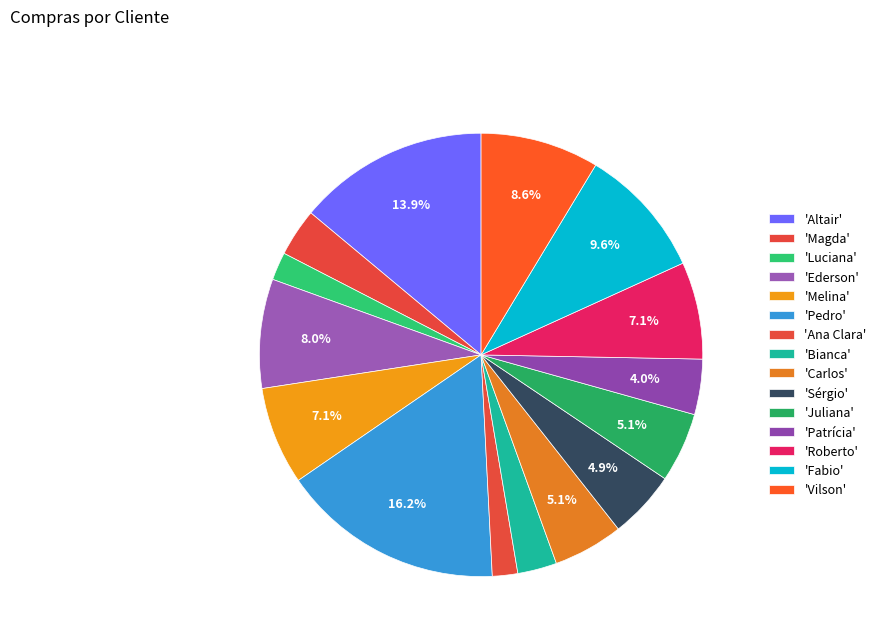

How many slices are in this pie chart?

15